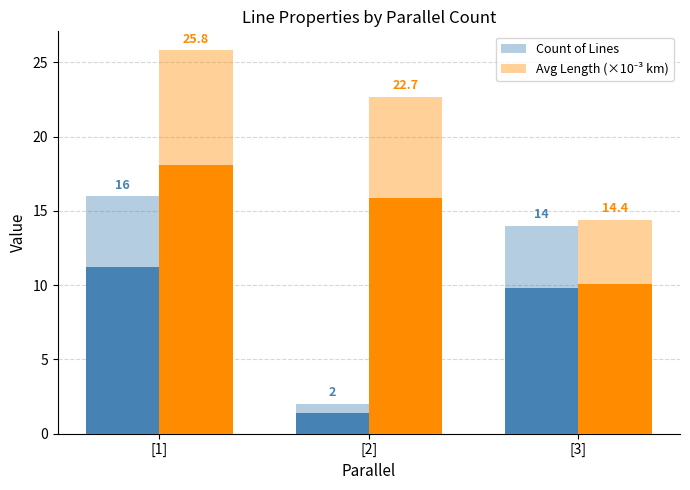

Reading right to left, list all the values displayed in this chart.

Count of Lines: 14.0	2.0	16.0
Avg Length (×10⁻³ km): 14.4	22.7	25.8